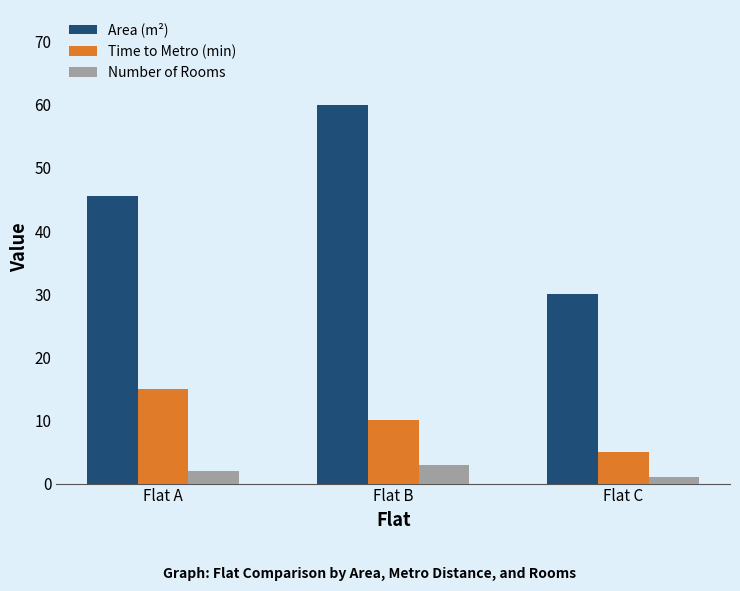

Between Flat A and Flat C, which series saw the biggest shift?

Area (m²)